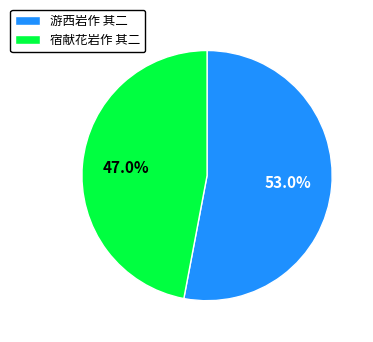

Is the sum of 宿献花岩作 其二 and 游西岩作 其二 greater than half?

Yes